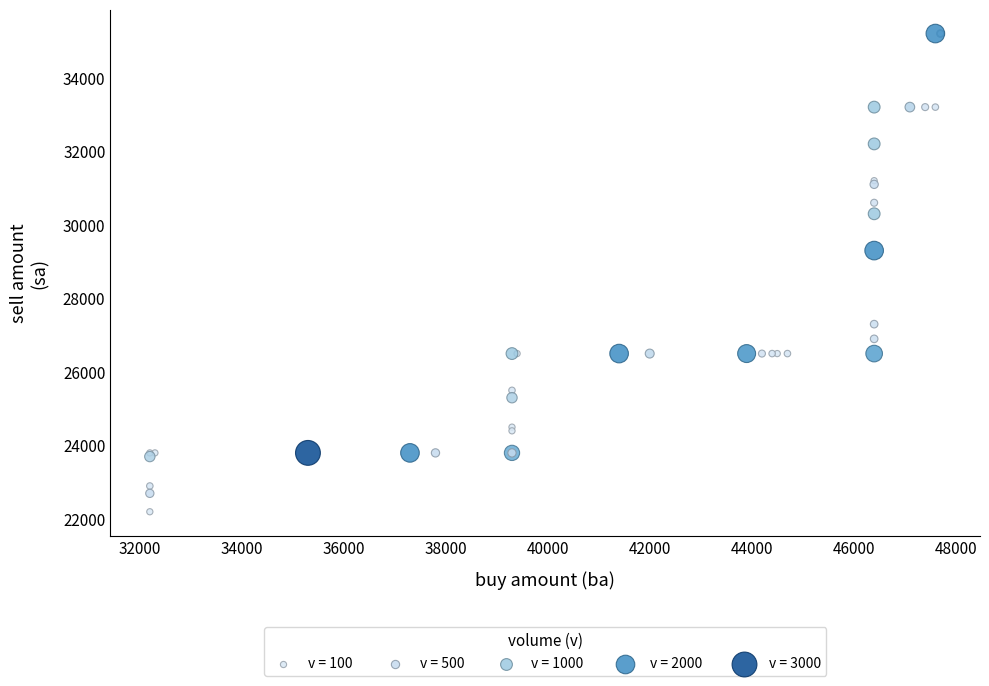

What Y value in the scatter plot is closest to 28700?

29300